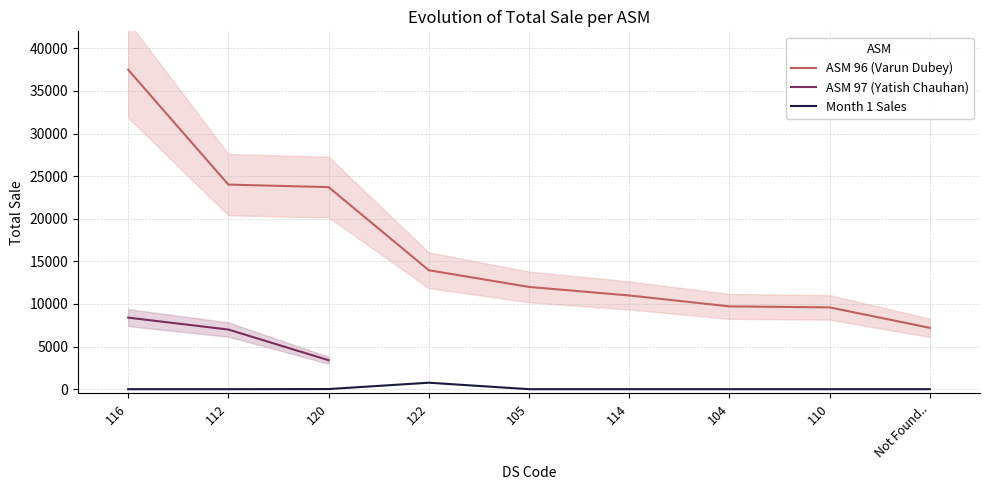

What is the label of the 1st point from the right?

Not Found..